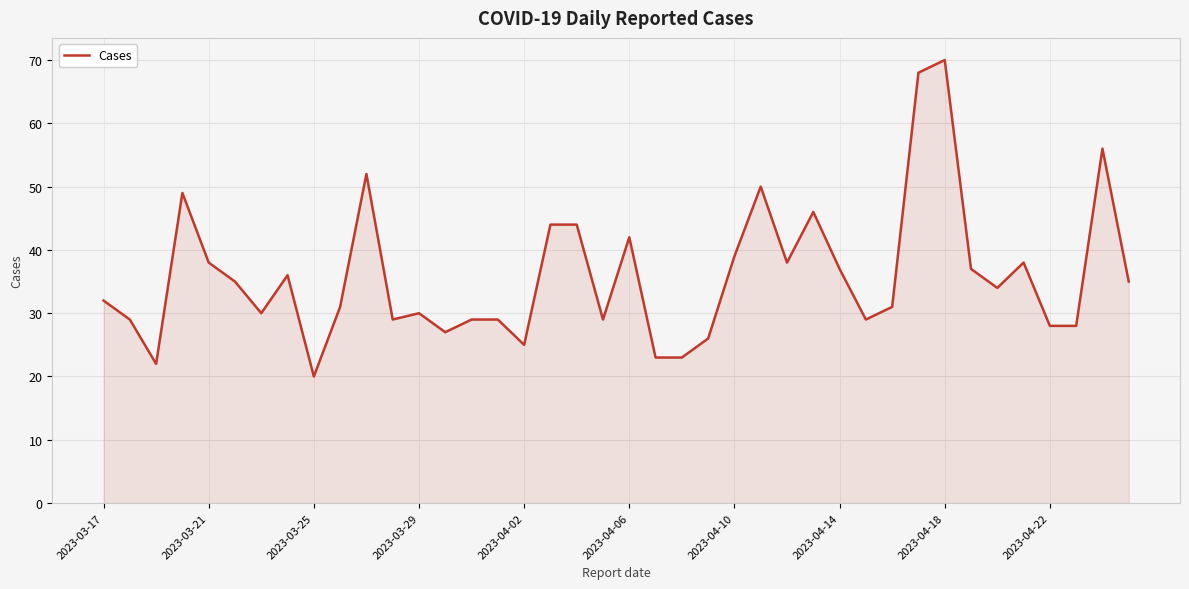

Reading left to right, what are all the values shown in this chart?

32	29	22	49	38	35	30	36	20	31	52	29	30	27	29	29	25	44	44	29	42	23	23	26	39	50	38	46	37	29	31	68	70	37	34	38	28	28	56	35